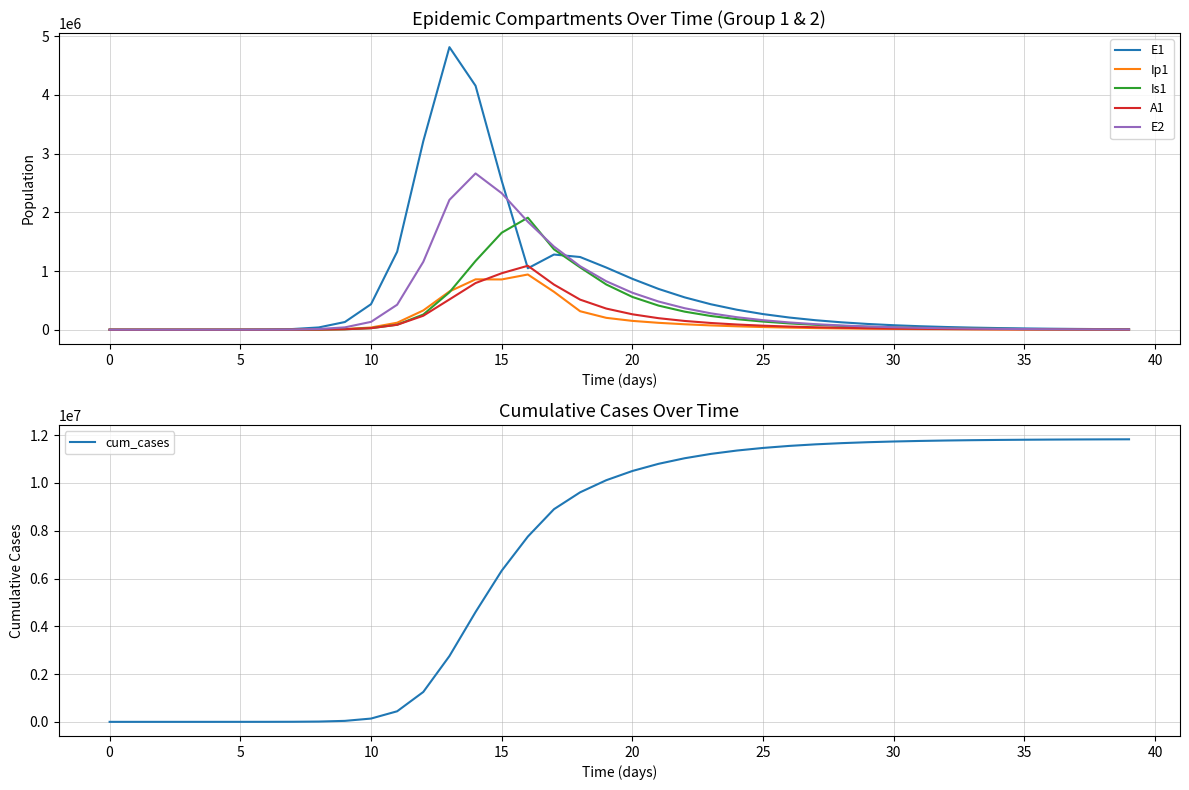

Which label corresponds to the largest value in the chart?

39